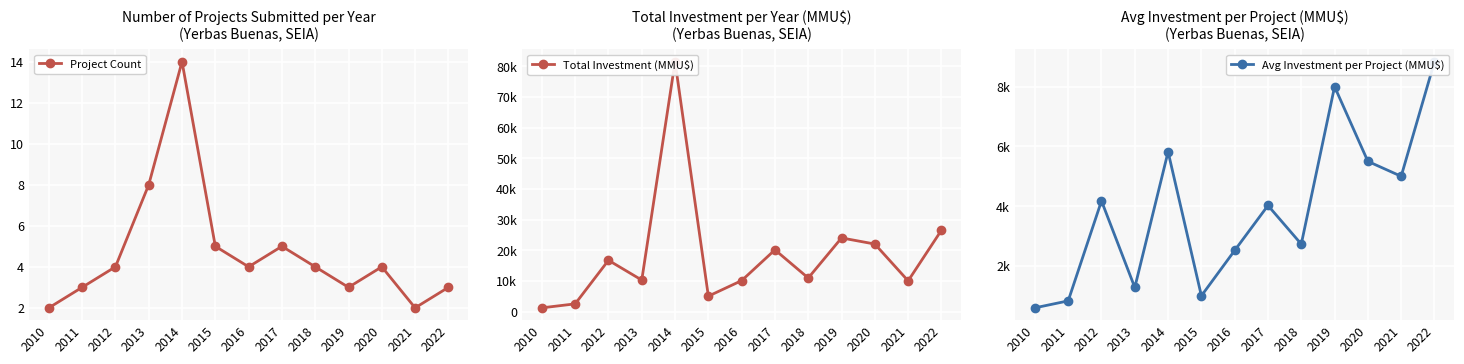

The value of Total Investment (MMU$) at 2018 is 10926.0. True or false?

True